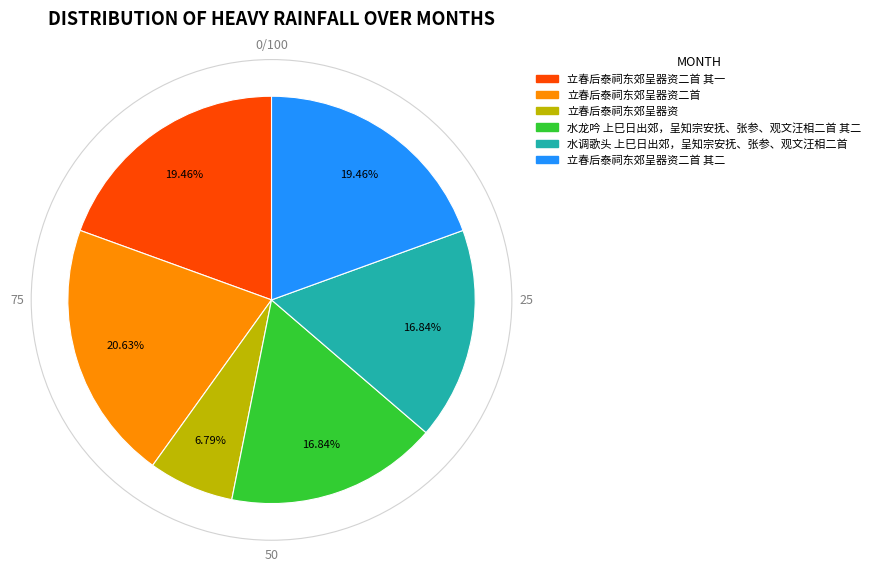

Does any single category account for the majority?

No